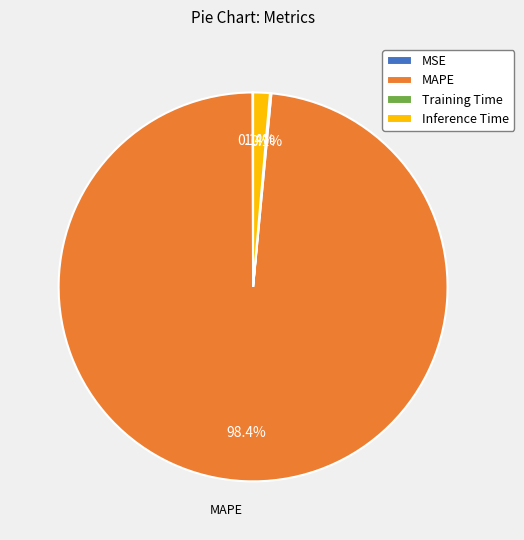

Does any single category account for the majority?

Yes